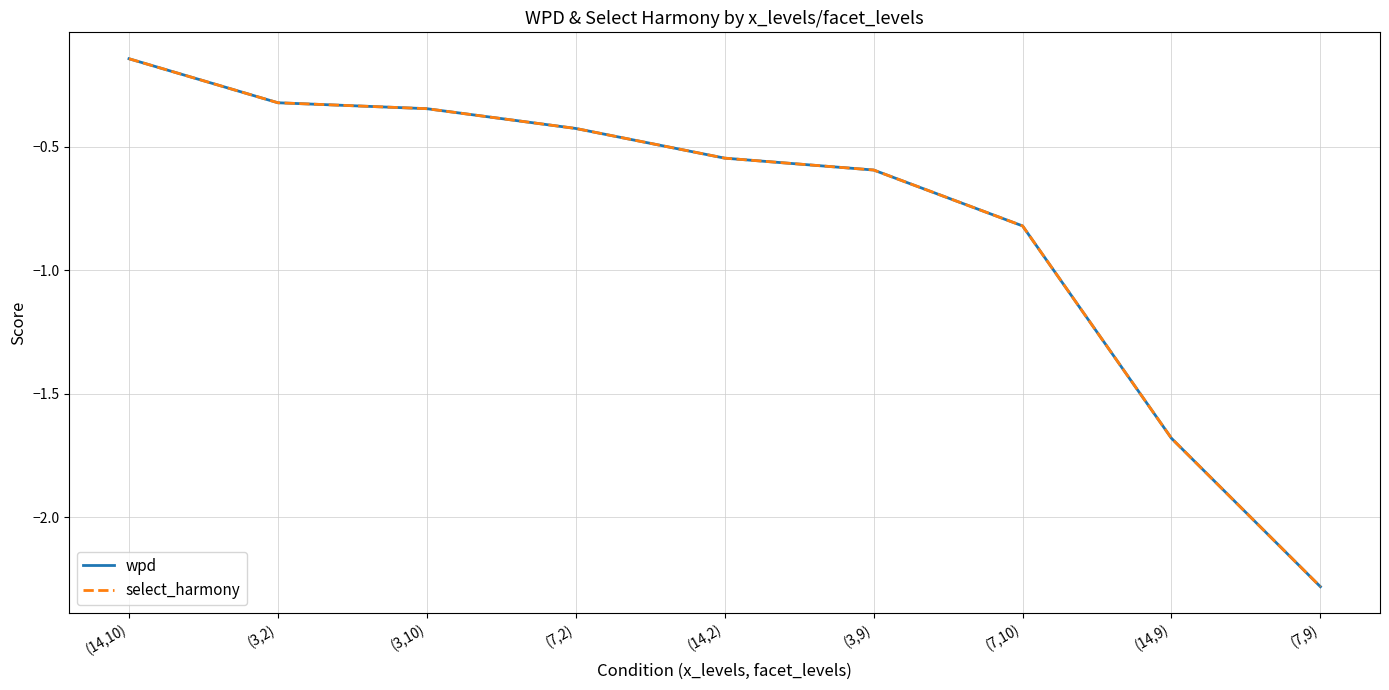

Which category has the highest value across all series?

(14,10)